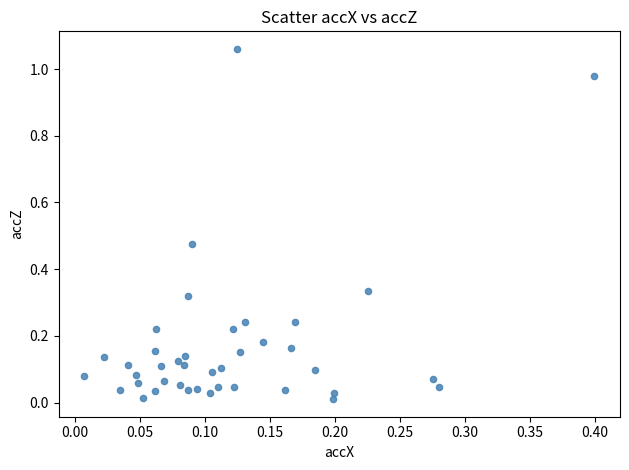

What is the range of X values (max minus min)?

0.4